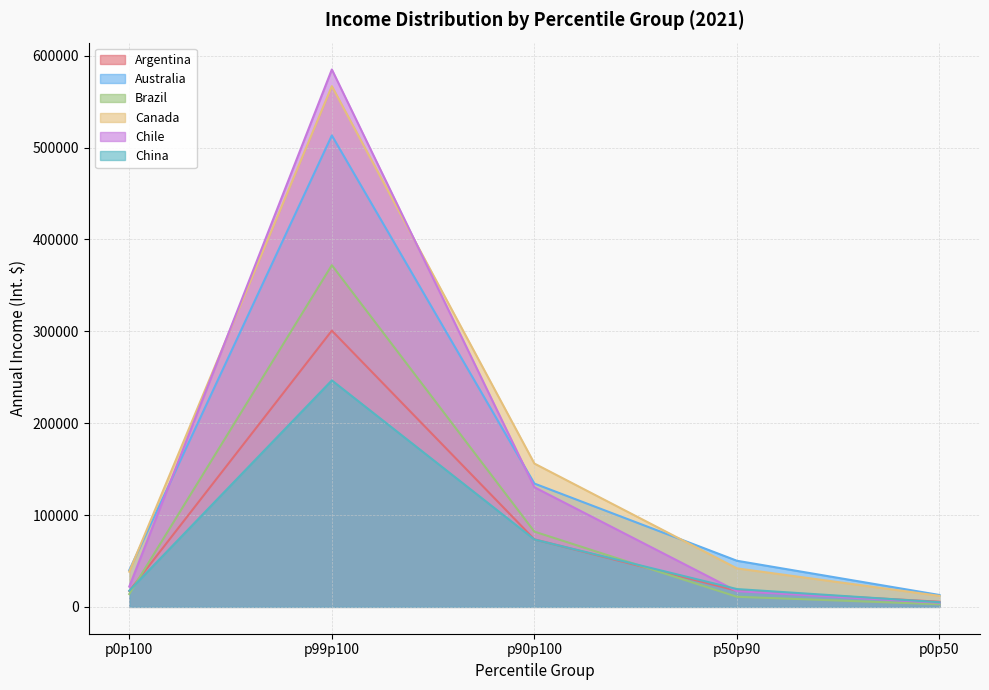

Read the Argentina value at p99p100.

300752.0